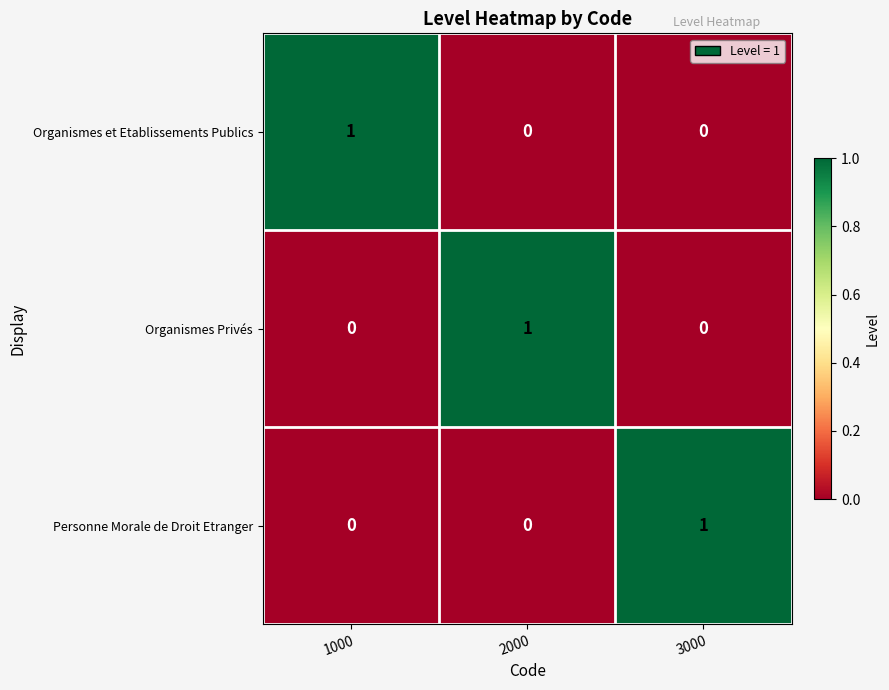

Reading left to right, transcribe all the data shown in this chart.

Organismes et Etablissements Publics: 1	0	0
Organismes Privés: 0	1	0
Personne Morale de Droit Etranger: 0	0	1